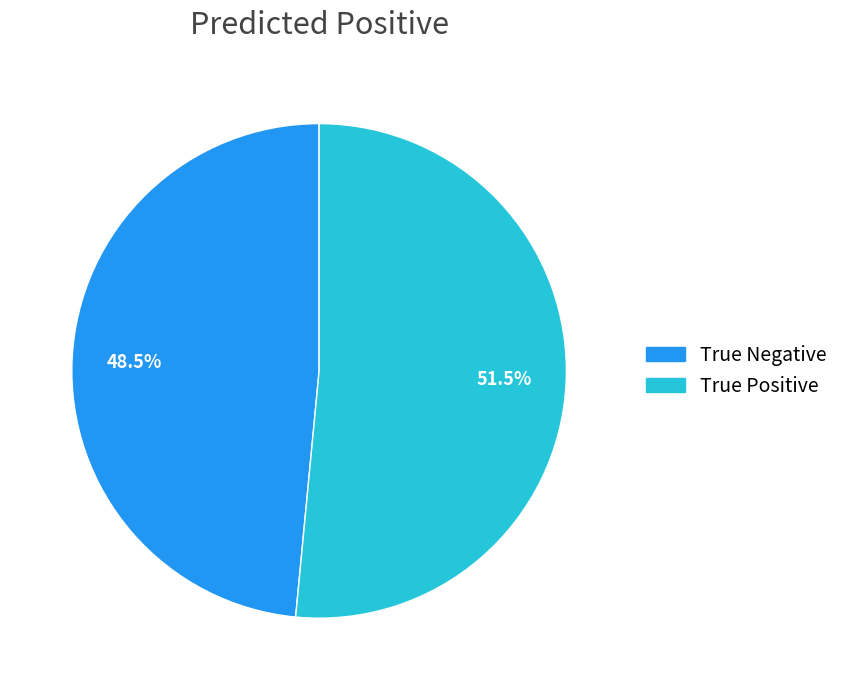

Do True Positive and True Negative together represent more than half of the pie?

Yes